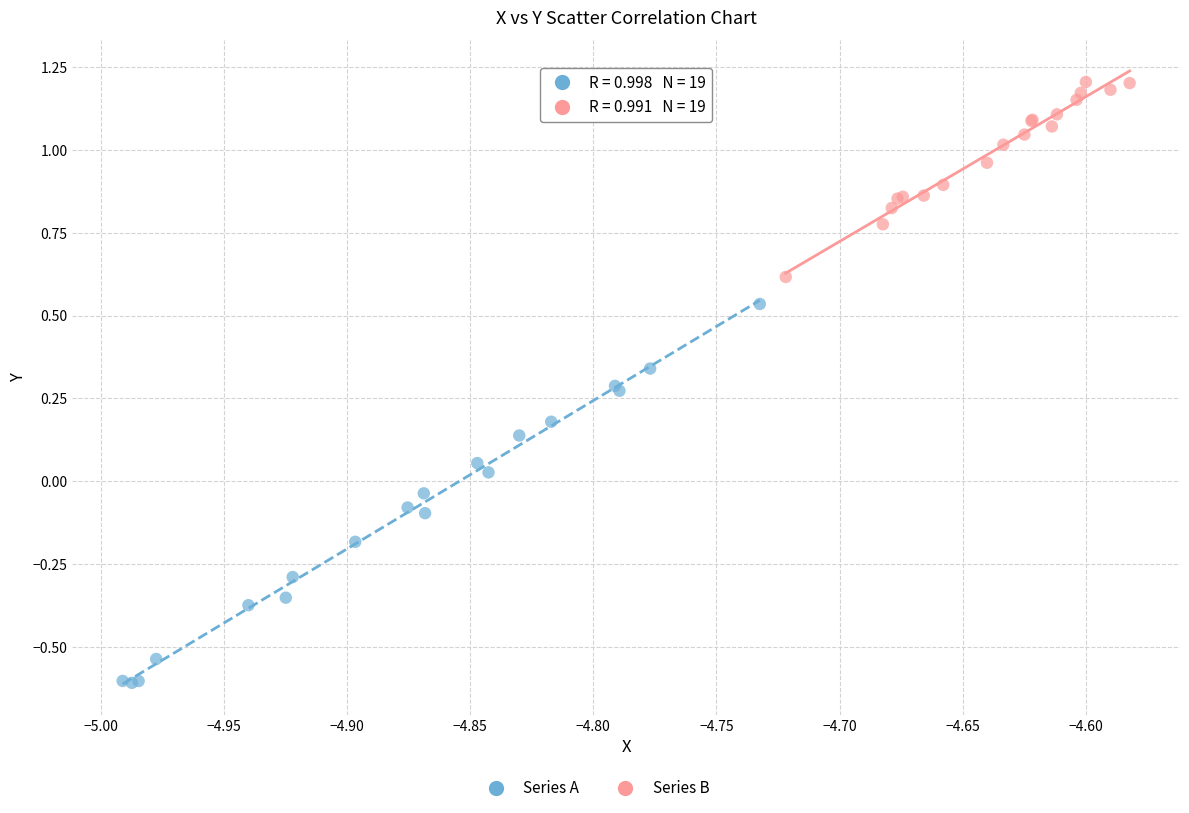

Which series has the widest spread of Y values?

Series A